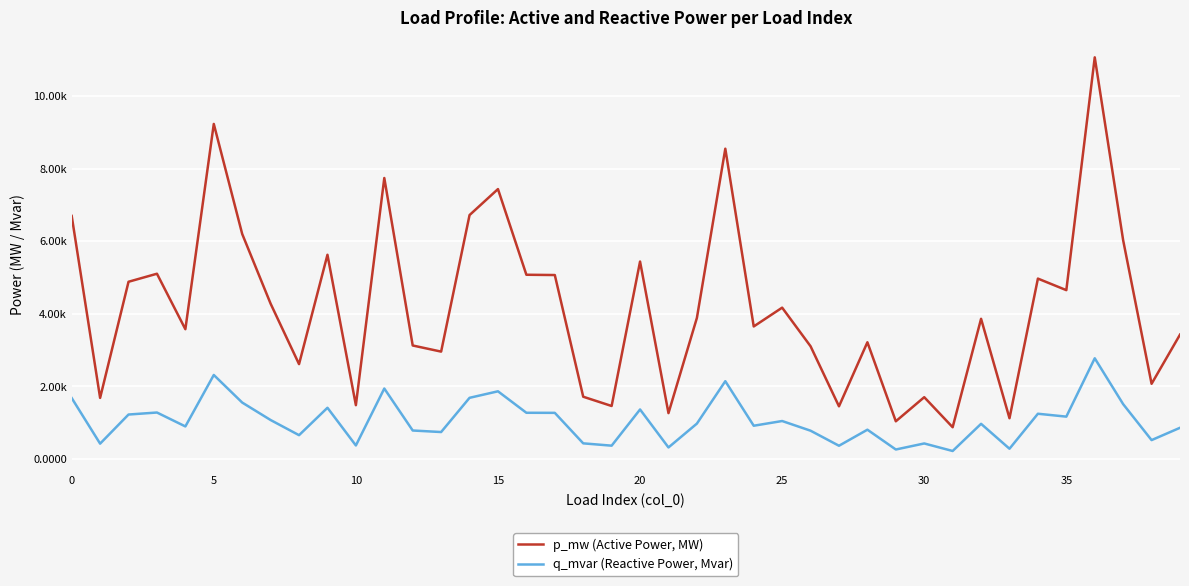

Does the chart have visible grid lines?

Yes